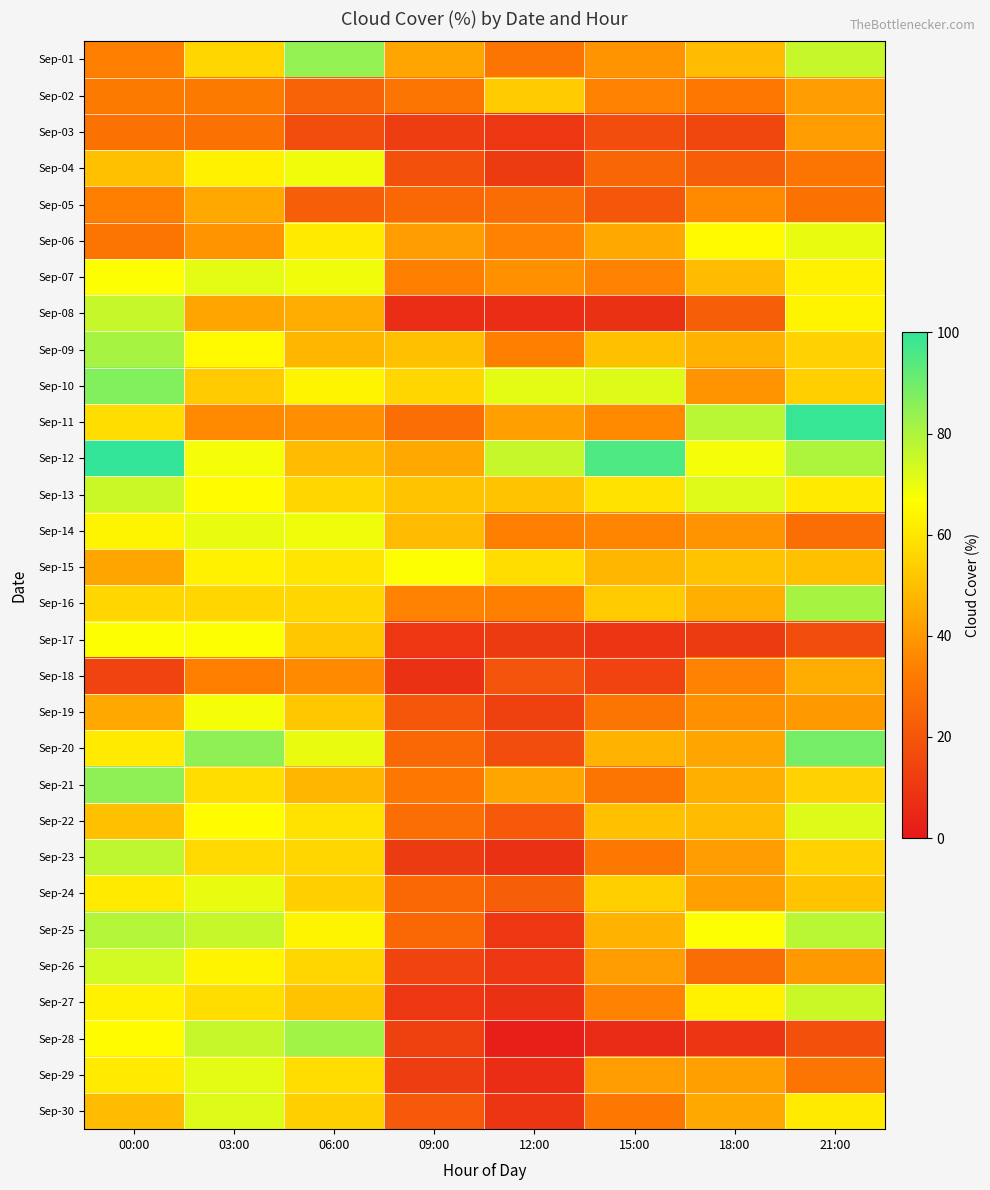

At which category does the chart reach its minimum across all series?

12:00